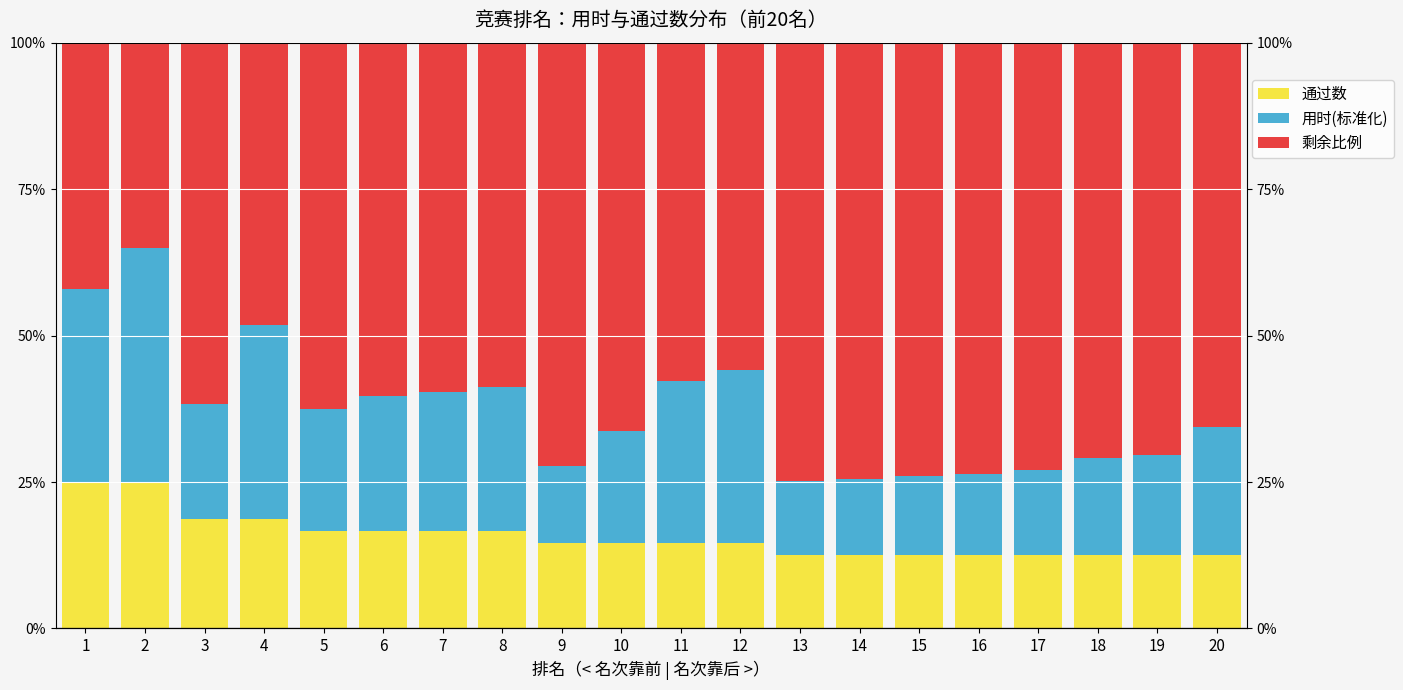

At which category is the sum across all series the highest?

1